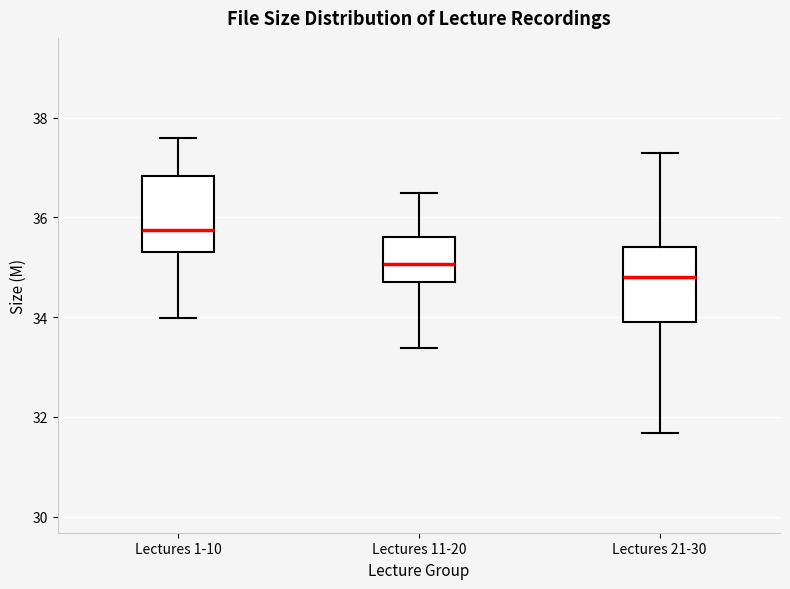

Reading left to right, transcribe this box plot: for each box, give where its median line is, the range the box spans, and where its two whiskers end, as read against the y-axis. The values are not printed on the chart, so give them approximately, as read against the axis.

Lectures 1-10: median 35.8, box 35.4 to 36.8, whiskers 34.0 to 37.6
Lectures 11-20: median 35.0, box 34.6 to 35.6, whiskers 33.4 to 36.4
Lectures 21-30: median 34.8, box 33.8 to 35.4, whiskers 31.6 to 37.2